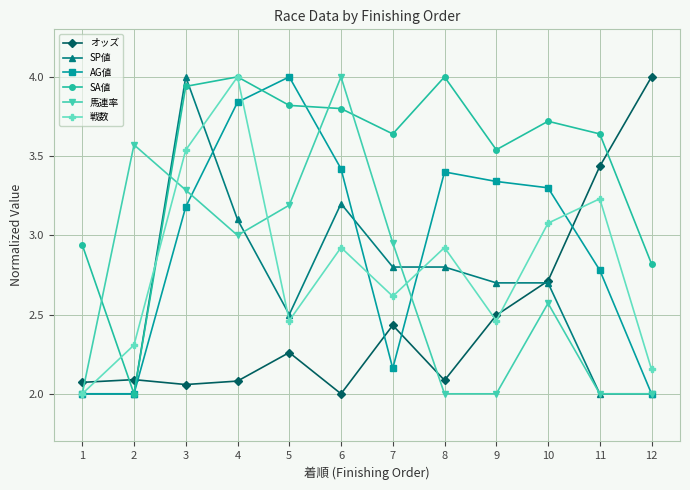

What are all the series names shown in the legend?

オッズ, SP値, AG値, SA値, 馬連率, 戦数